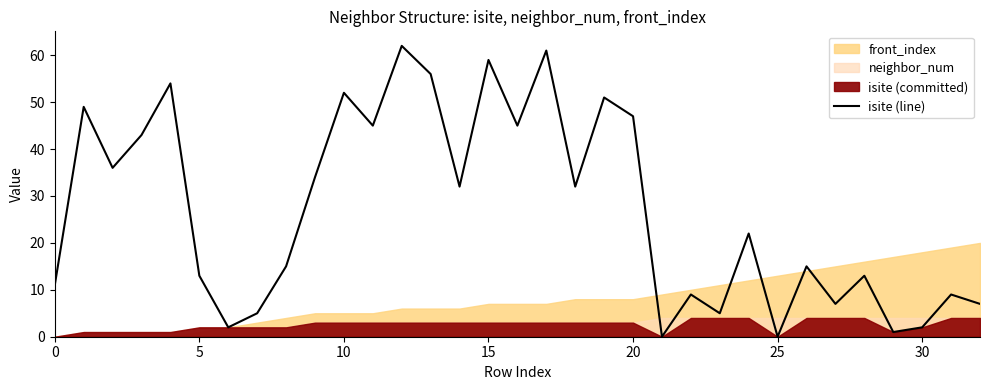

How many positive values are there?

31